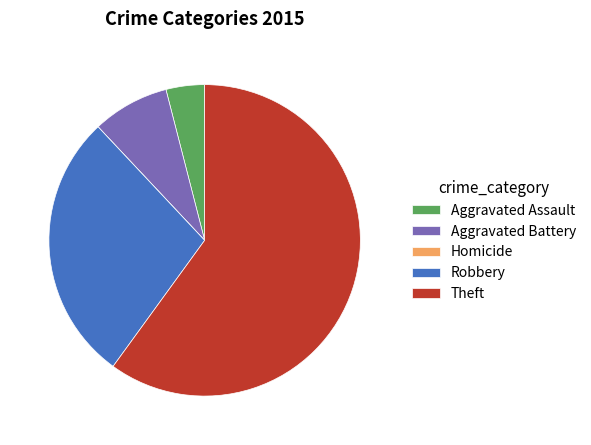

What is the largest slice in the pie chart?

Theft